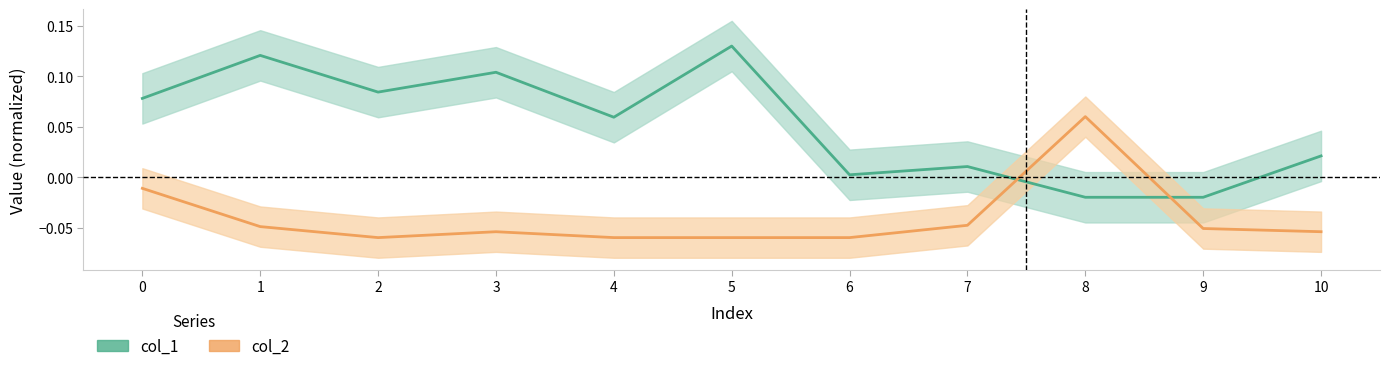

What is the average value of the col_1 series?

0.1